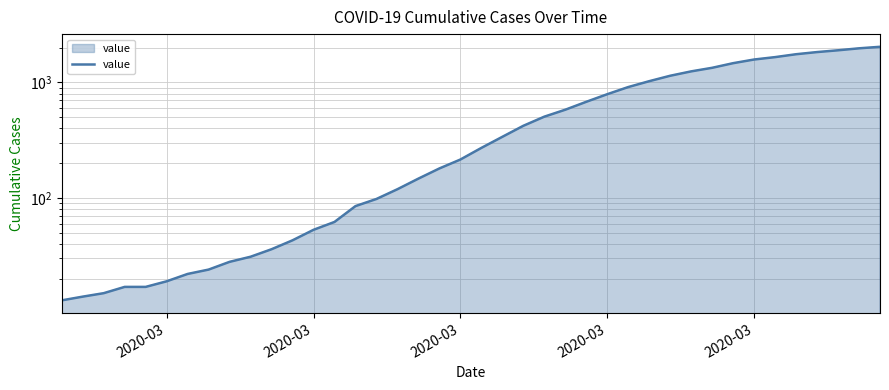

What is the value of the 8th point from the left?

24